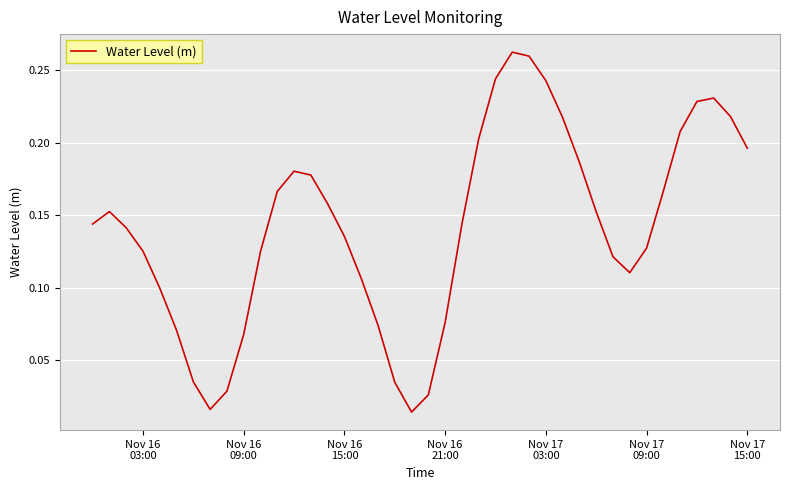

Does the chart display data point markers on the line(s)?

No